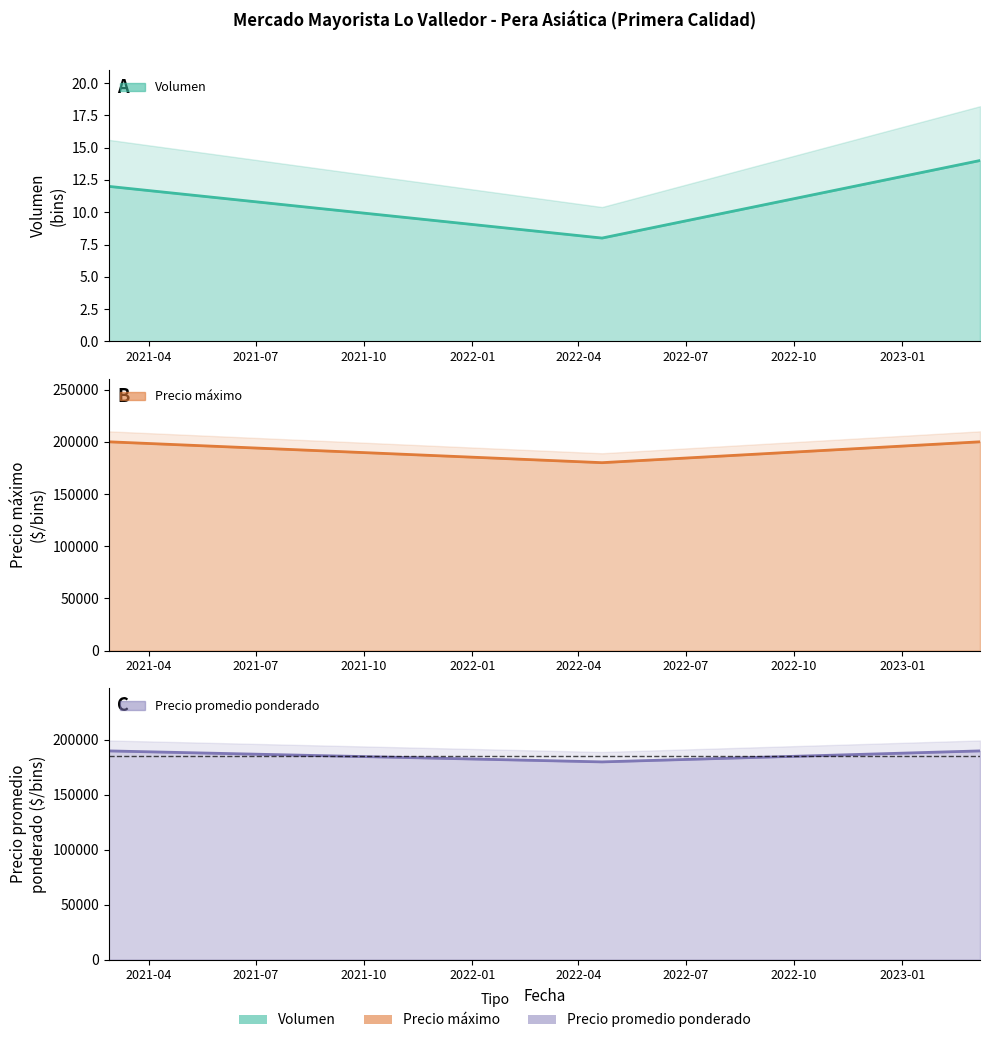

Which series changed the most between 2021-02-26 and 2023-03-08?

Volumen